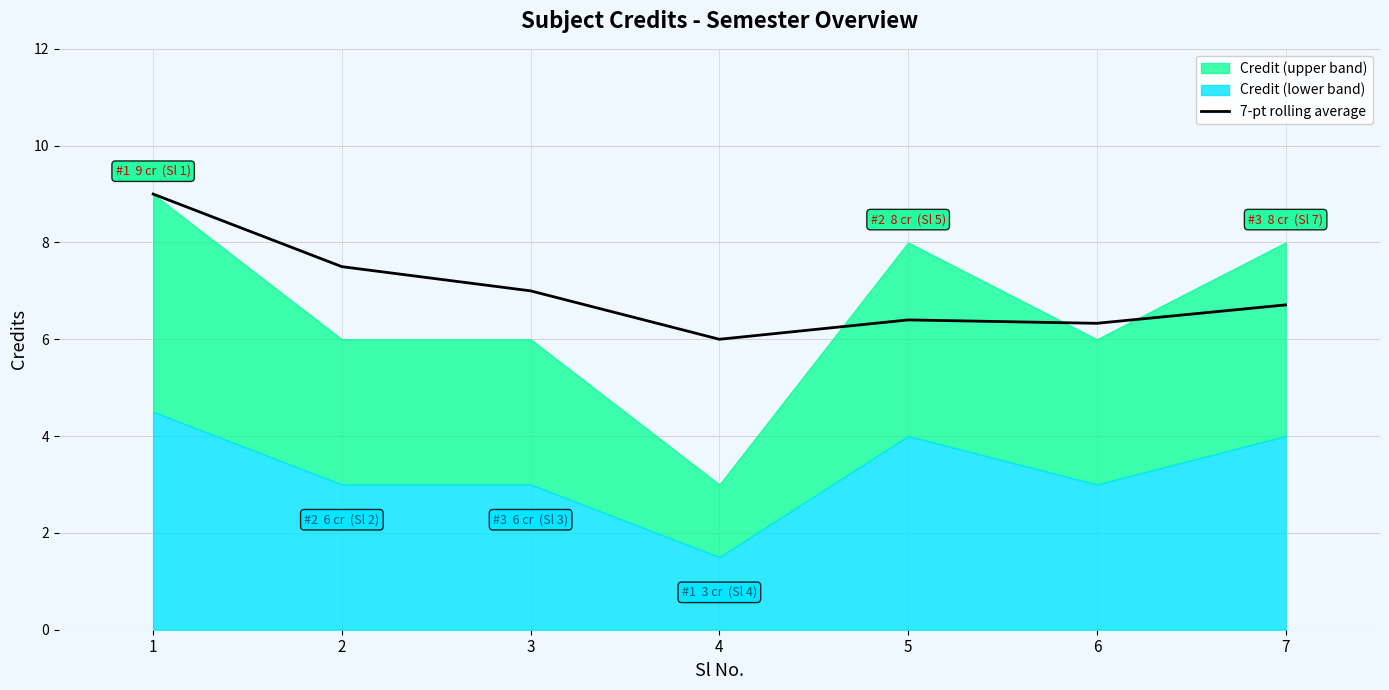

What is the difference between the second highest and second lowest values?

1.2